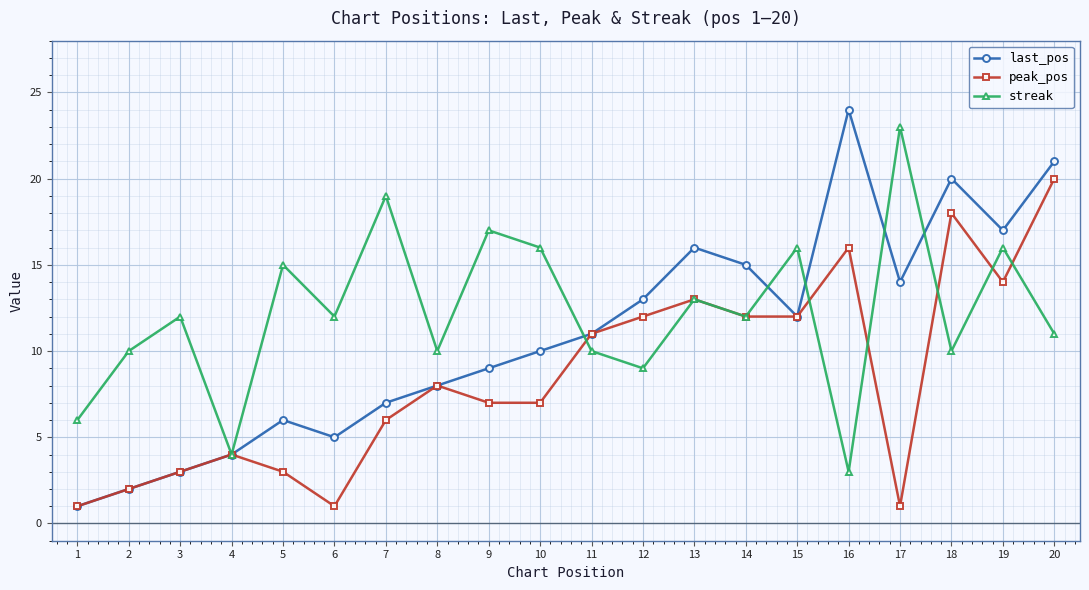

What are all the series names shown in the legend?

last_pos, peak_pos, streak